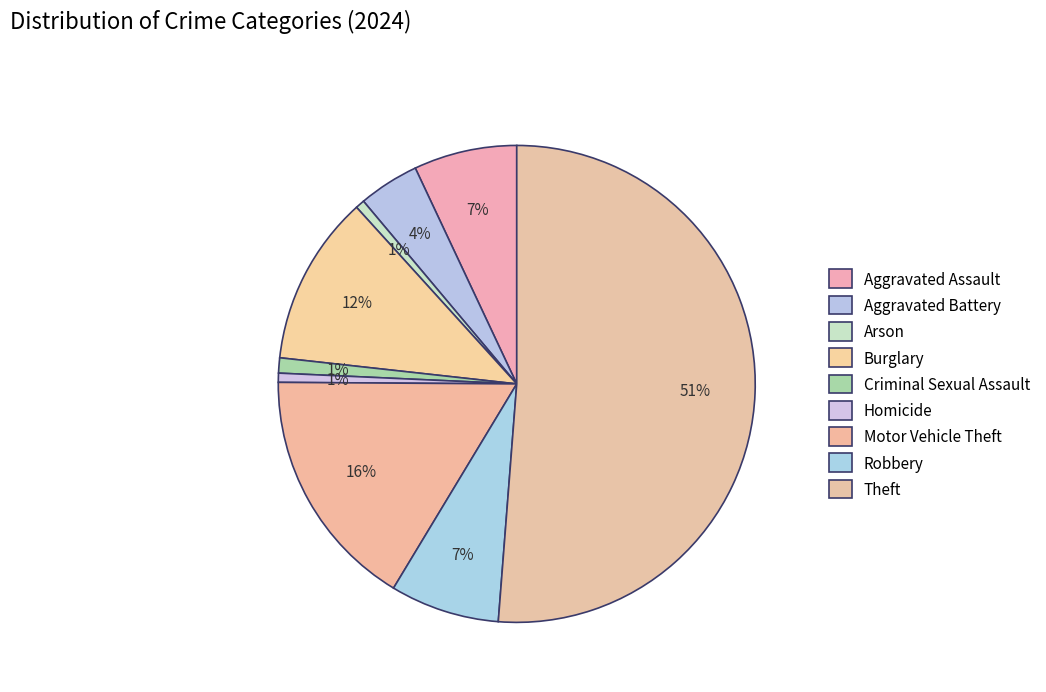

Does Theft account for over 50% of the chart?

Yes